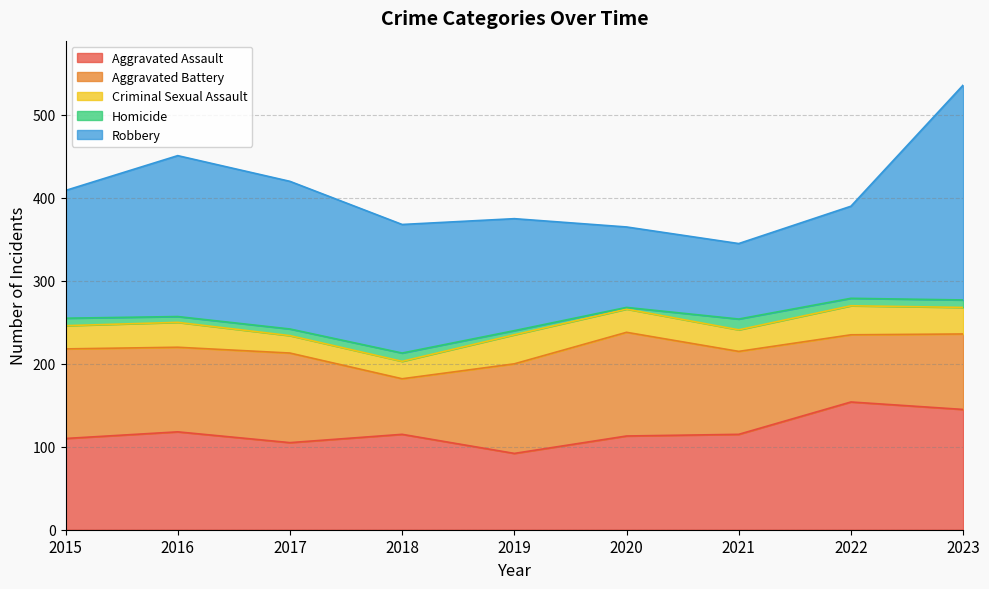

In Robbery, how many points are higher than both neighbors (excluding endpoints)?

1